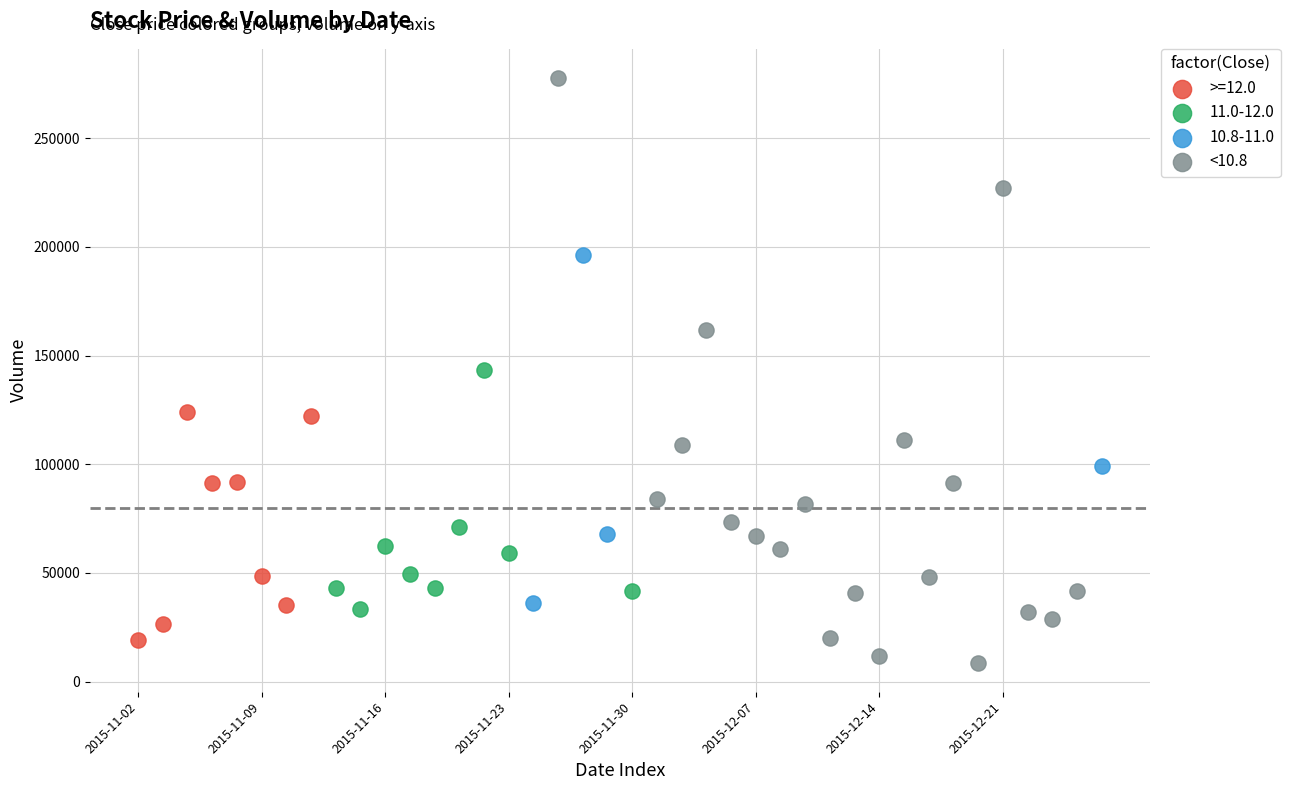

Which series has the largest Y range (max minus min)?

<10.8